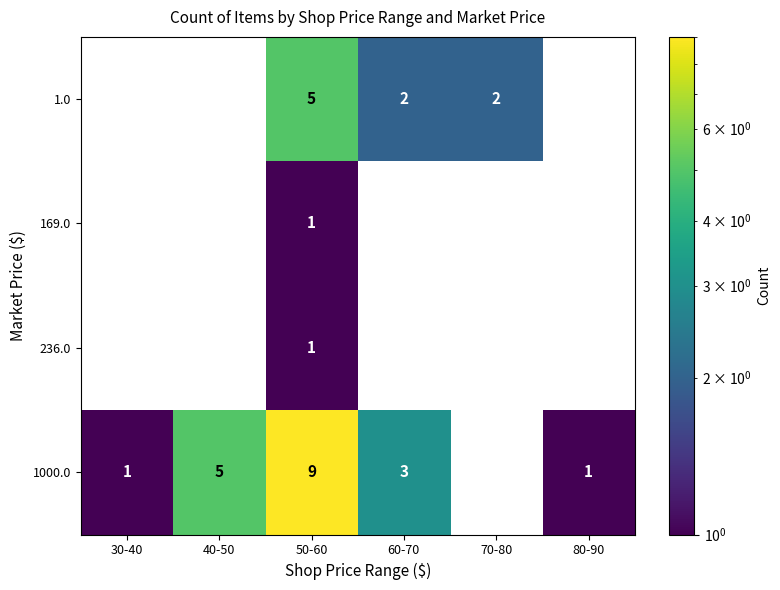

True or false: 1000.0 has a value of 4 at 50-60.

False